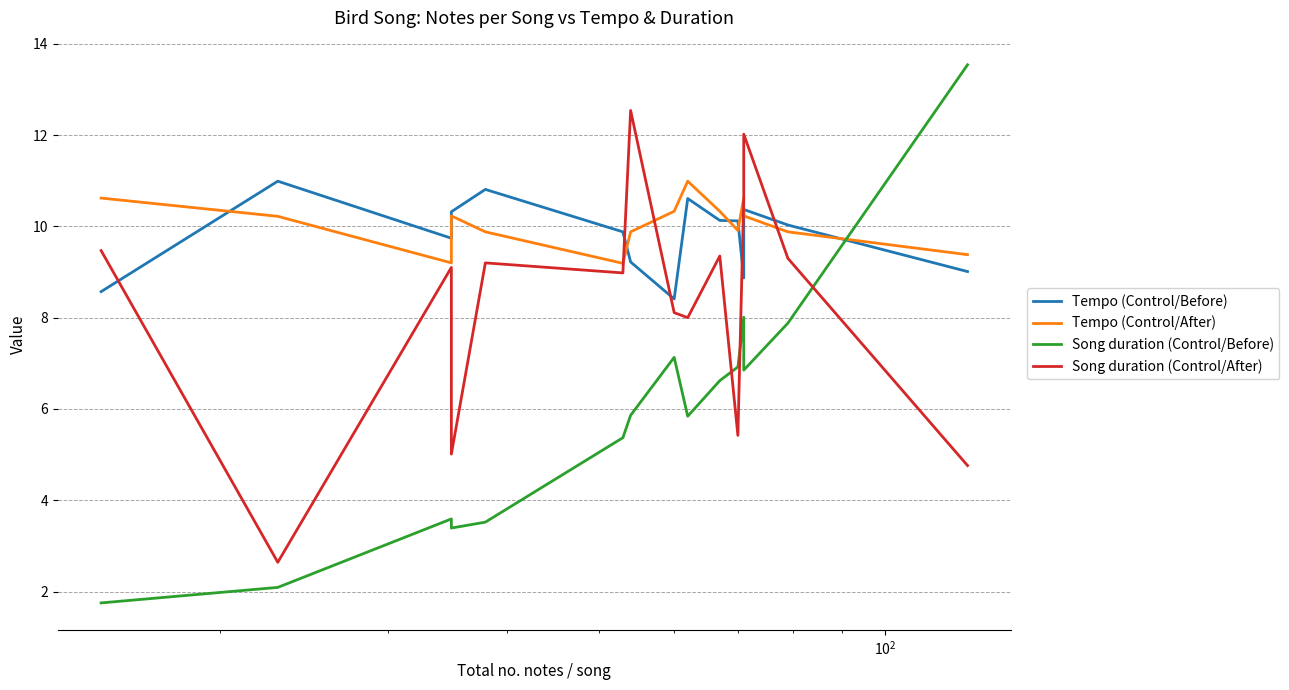

True or false: Song duration (Control/After) has more than 2 points higher than both neighbors.

True